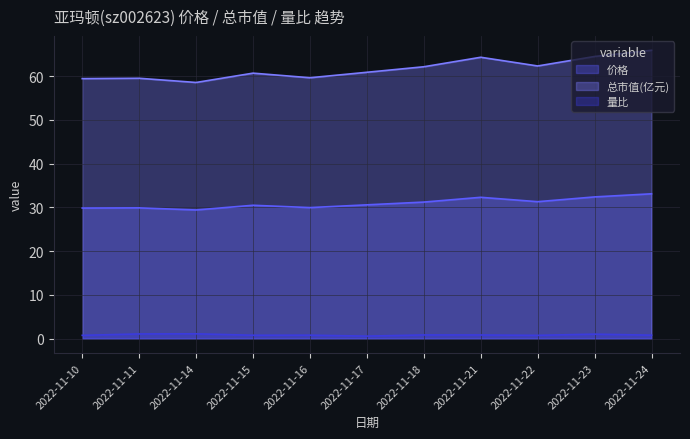

Between 2022-11-18 and 2022-11-24, which series saw the biggest shift?

总市值(亿元)